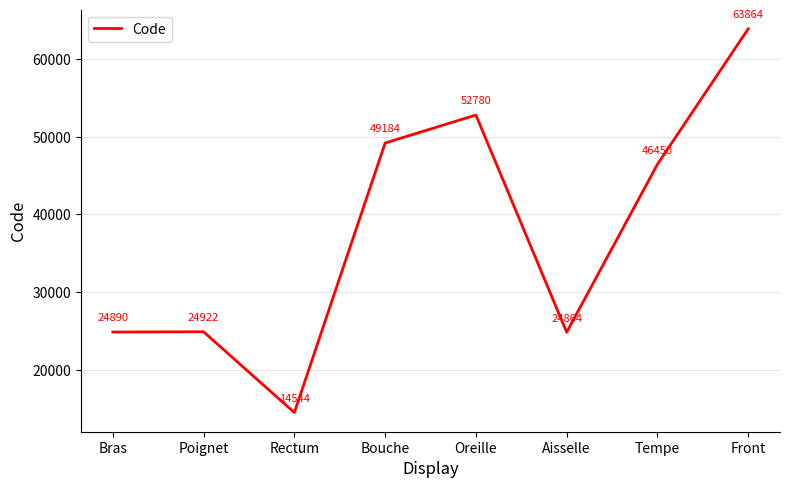

Where is the first local minimum?

Rectum